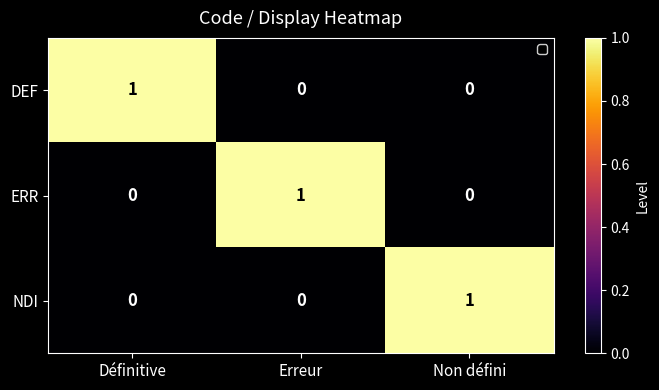

At how many categories does at least one series exceed 0?

3